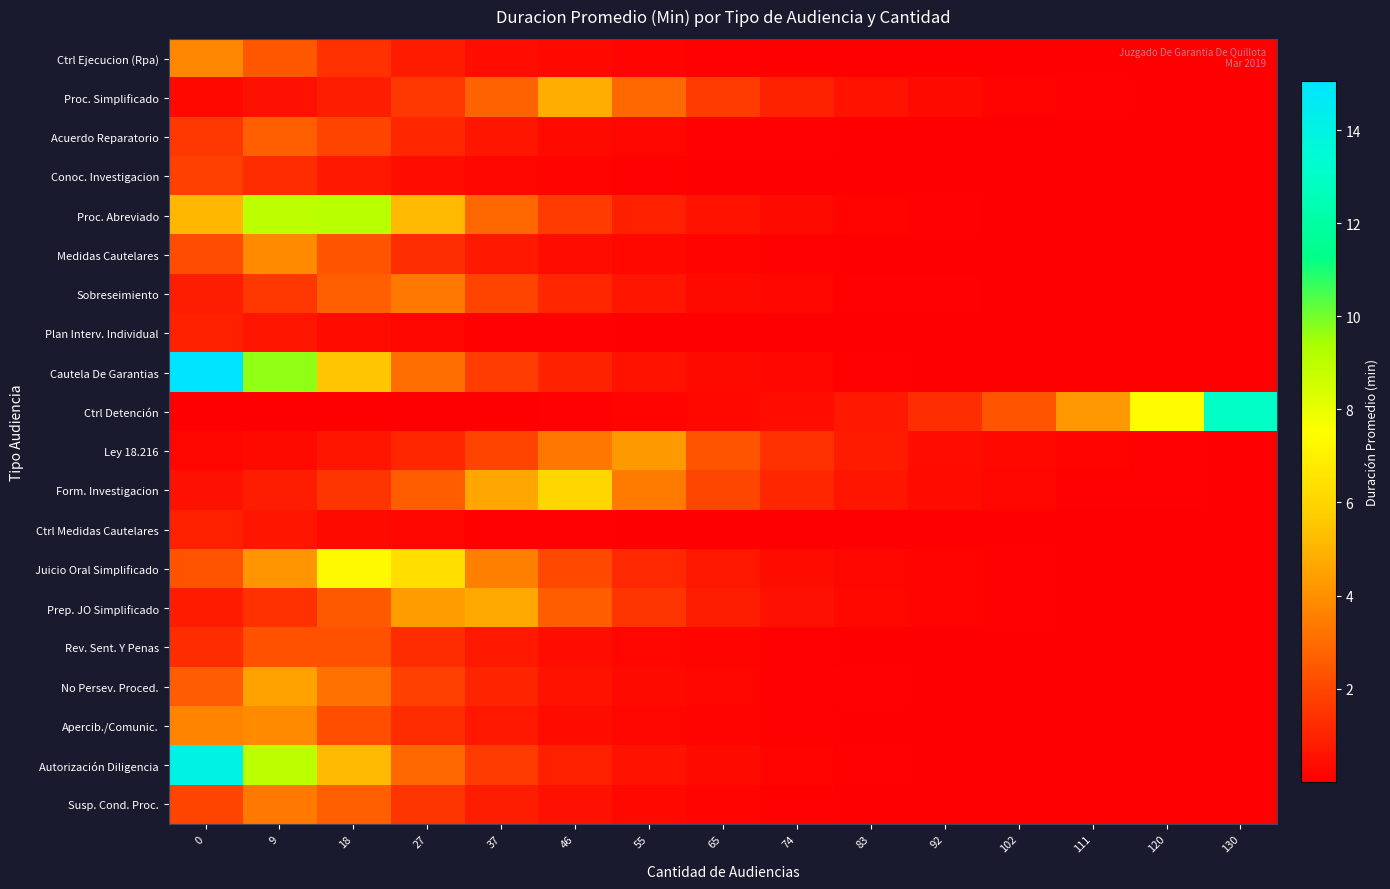

Reading left to right, list all the values displayed in this chart.

Ctrl Ejecucion (Rpa): 0=3.8	9=2.4	18=1.4	27=0.8	37=0.4	46=0.2	55=0.1	65=0.1	74=0.0	83=0.0	92=0.0	102=0.0	111=0.0	120=0.0	130=0.0
Proc. Simplificado: 0=0.3	9=0.5	18=0.9	27=1.6	37=2.7	46=4.8	55=2.9	65=1.7	74=0.9	83=0.5	92=0.3	102=0.2	111=0.1	120=0.1	130=0.0
Acuerdo Reparatorio: 0=1.5	9=2.7	18=1.9	27=1.1	37=0.6	46=0.3	55=0.2	65=0.1	74=0.1	83=0.0	92=0.0	102=0.0	111=0.0	120=0.0	130=0.0
Conoc. Investigacion: 0=1.8	9=1.3	18=0.7	27=0.4	37=0.2	46=0.1	55=0.1	65=0.0	74=0.0	83=0.0	92=0.0	102=0.0	111=0.0	120=0.0	130=0.0
Proc. Abreviado: 0=5.1	9=9.0	18=9.1	27=5.1	37=2.9	46=1.7	55=0.9	65=0.5	74=0.3	83=0.2	92=0.1	102=0.1	111=0.0	120=0.0	130=0.0
Medidas Cautelares: 0=2.2	9=3.8	18=2.4	27=1.3	37=0.8	46=0.4	55=0.2	65=0.1	74=0.1	83=0.0	92=0.0	102=0.0	111=0.0	120=0.0	130=0.0
Sobreseimiento: 0=0.9	9=1.5	18=2.7	27=3.4	37=1.9	46=1.1	55=0.6	65=0.3	74=0.2	83=0.1	92=0.1	102=0.0	111=0.0	120=0.0	130=0.0
Plan Interv. Individual: 0=0.9	9=0.6	18=0.4	27=0.2	37=0.1	46=0.1	55=0.0	65=0.0	74=0.0	83=0.0	92=0.0	102=0.0	111=0.0	120=0.0	130=0.0
Cautela De Garantias: 0=15.1	9=9.6	18=5.5	27=3.1	37=1.8	46=1.0	55=0.6	65=0.3	74=0.2	83=0.1	92=0.1	102=0.0	111=0.0	120=0.0	130=0.0
Ctrl Detención: 0=0.0	9=0.0	18=0.0	27=0.0	37=0.0	46=0.1	55=0.1	65=0.2	74=0.4	83=0.8	92=1.3	102=2.4	111=4.2	120=7.4	130=13.0
Ley 18.216: 0=0.2	9=0.3	18=0.6	27=1.1	37=1.9	46=3.3	55=4.2	65=2.4	74=1.4	83=0.8	92=0.4	102=0.2	111=0.1	120=0.1	130=0.0
Form. Investigacion: 0=0.5	9=0.8	18=1.5	27=2.6	37=4.6	46=6.0	55=3.4	65=1.9	74=1.1	83=0.6	92=0.4	102=0.2	111=0.1	120=0.1	130=0.0
Ctrl Medidas Cautelares: 0=0.9	9=0.6	18=0.3	27=0.2	37=0.1	46=0.1	55=0.0	65=0.0	74=0.0	83=0.0	92=0.0	102=0.0	111=0.0	120=0.0	130=0.0
Juicio Oral Simplificado: 0=2.3	9=4.1	18=7.3	27=6.3	37=3.6	46=2.0	55=1.1	65=0.7	74=0.4	83=0.2	92=0.1	102=0.1	111=0.0	120=0.0	130=0.0
Prep. JO Simplificado: 0=0.8	9=1.4	18=2.5	27=4.4	37=4.7	46=2.6	55=1.5	65=0.9	74=0.5	83=0.3	92=0.2	102=0.1	111=0.0	120=0.0	130=0.0
Rev. Sent. Y Penas: 0=1.3	9=2.2	18=2.3	27=1.3	37=0.7	46=0.4	55=0.2	65=0.1	74=0.1	83=0.0	92=0.0	102=0.0	111=0.0	120=0.0	130=0.0
No Persev. Proced.: 0=2.6	9=4.5	18=3.1	27=1.8	37=1.0	46=0.6	55=0.3	65=0.2	74=0.1	83=0.1	92=0.0	102=0.0	111=0.0	120=0.0	130=0.0
Apercib./Comunic.: 0=3.7	9=3.8	18=2.2	27=1.2	37=0.7	46=0.4	55=0.2	65=0.1	74=0.1	83=0.0	92=0.0	102=0.0	111=0.0	120=0.0	130=0.0
Autorización Diligencia: 0=14.1	9=9.0	18=5.1	27=2.9	37=1.7	46=0.9	55=0.5	65=0.3	74=0.2	83=0.1	92=0.1	102=0.0	111=0.0	120=0.0	130=0.0
Susp. Cond. Proc.: 0=1.9	9=3.4	18=2.7	27=1.5	37=0.9	46=0.5	55=0.3	65=0.2	74=0.1	83=0.1	92=0.0	102=0.0	111=0.0	120=0.0	130=0.0